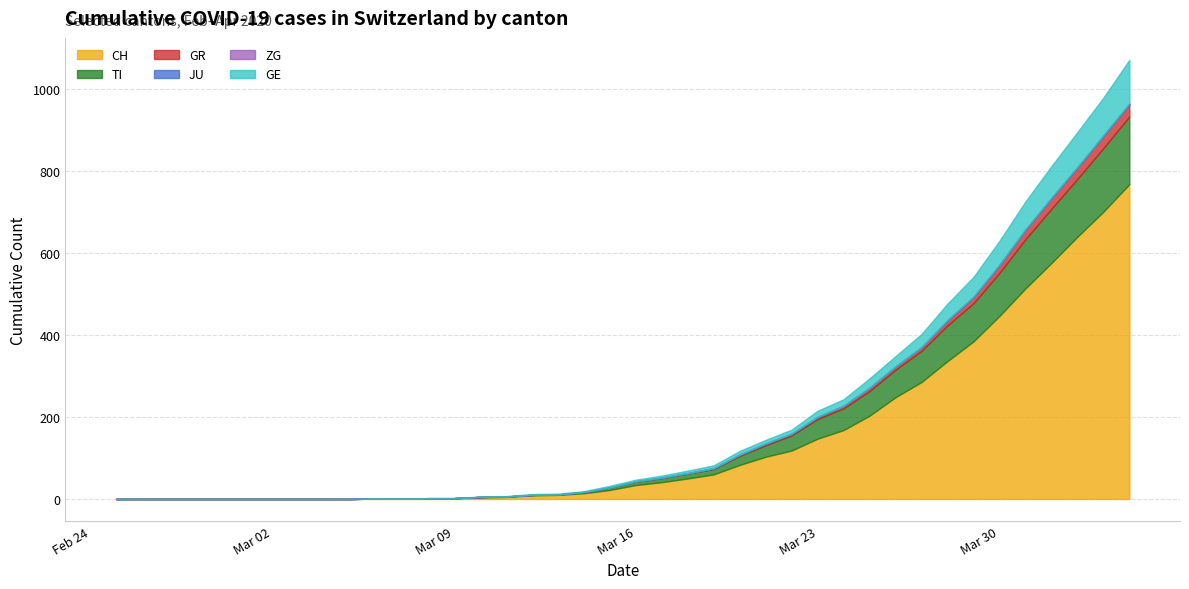

Reading right to left, transcribe all the data shown in this chart.

CH: 2020-04-04=767	2020-04-03=700	2020-04-02=639	2020-04-01=575	2020-03-31=513	2020-03-30=446	2020-03-29=384	2020-03-28=336	2020-03-27=285	2020-03-26=248	2020-03-25=203	2020-03-24=168	2020-03-23=147	2020-03-22=118	2020-03-21=103	2020-03-20=83	2020-03-19=60	2020-03-18=50	2020-03-17=41	2020-03-16=34	2020-03-15=22	2020-03-14=14	2020-03-13=10	2020-03-12=9	2020-03-11=5	2020-03-10=4	2020-03-09=2	2020-03-08=2	2020-03-07=1	2020-03-06=1	2020-03-05=0	2020-03-04=0	2020-03-03=0	2020-03-02=0	2020-03-01=0	2020-02-29=0	2020-02-28=0	2020-02-27=0	2020-02-26=0	2020-02-25=0
TI: 2020-04-04=165	2020-04-03=155	2020-04-02=141	2020-04-01=132	2020-03-31=120	2020-03-30=105	2020-03-29=93	2020-03-28=87	2020-03-27=76	2020-03-26=67	2020-03-25=60	2020-03-24=53	2020-03-23=48	2020-03-22=37	2020-03-21=28	2020-03-20=22	2020-03-19=13	2020-03-18=12	2020-03-17=10	2020-03-16=8	2020-03-15=6	2020-03-14=3	2020-03-13=1	2020-03-12=1	2020-03-11=1	2020-03-10=1	2020-03-09=0	2020-03-08=0	2020-03-07=0	2020-03-06=0	2020-03-05=0	2020-03-04=0	2020-03-03=0	2020-03-02=0	2020-03-01=0	2020-02-29=0	2020-02-28=0	2020-02-27=0	2020-02-26=0	2020-02-25=0
GR: 2020-04-04=30	2020-04-03=30	2020-04-02=28	2020-04-01=26	2020-03-31=23	2020-03-30=19	2020-03-29=15	2020-03-28=12	2020-03-27=9	2020-03-26=8	2020-03-25=8	2020-03-24=6	2020-03-23=5	2020-03-22=4	2020-03-21=4	2020-03-20=3	2020-03-19=2	2020-03-18=1	2020-03-17=1	2020-03-16=1	2020-03-15=0	2020-03-14=0	2020-03-13=0	2020-03-12=0	2020-03-11=0	2020-03-10=0	2020-03-09=0	2020-03-08=0	2020-03-07=0	2020-03-06=0	2020-03-05=0	2020-03-04=0	2020-03-03=0	2020-03-02=0	2020-03-01=0	2020-02-29=0	2020-02-28=0	2020-02-27=0	2020-02-26=0	2020-02-25=0
JU: 2020-04-04=0	2020-04-03=0	2020-04-02=0	2020-04-01=0	2020-03-31=0	2020-03-30=0	2020-03-29=0	2020-03-28=0	2020-03-27=0	2020-03-26=0	2020-03-25=0	2020-03-24=0	2020-03-23=0	2020-03-22=0	2020-03-21=0	2020-03-20=0	2020-03-19=0	2020-03-18=0	2020-03-17=0	2020-03-16=0	2020-03-15=0	2020-03-14=0	2020-03-13=0	2020-03-12=0	2020-03-11=0	2020-03-10=0	2020-03-09=0	2020-03-08=0	2020-03-07=0	2020-03-06=0	2020-03-05=0	2020-03-04=0	2020-03-03=0	2020-03-02=0	2020-03-01=0	2020-02-29=0	2020-02-28=0	2020-02-27=0	2020-02-26=0	2020-02-25=0
ZG: 2020-04-04=2	2020-04-03=1	2020-04-02=1	2020-04-01=1	2020-03-31=1	2020-03-30=1	2020-03-29=1	2020-03-28=1	2020-03-27=0	2020-03-26=0	2020-03-25=0	2020-03-24=0	2020-03-23=0	2020-03-22=0	2020-03-21=0	2020-03-20=0	2020-03-19=0	2020-03-18=0	2020-03-17=0	2020-03-16=0	2020-03-15=0	2020-03-14=0	2020-03-13=0	2020-03-12=0	2020-03-11=0	2020-03-10=0	2020-03-09=0	2020-03-08=0	2020-03-07=0	2020-03-06=0	2020-03-05=0	2020-03-04=0	2020-03-03=0	2020-03-02=0	2020-03-01=0	2020-02-29=0	2020-02-28=0	2020-02-27=0	2020-02-26=0	2020-02-25=0
GE: 2020-04-04=106	2020-04-03=92	2020-04-02=85	2020-04-01=77	2020-03-31=68	2020-03-30=58	2020-03-29=48	2020-03-28=40	2020-03-27=32	2020-03-26=25	2020-03-25=23	2020-03-24=16	2020-03-23=15	2020-03-22=10	2020-03-21=9	2020-03-20=9	2020-03-19=7	2020-03-18=6	2020-03-17=5	2020-03-16=4	2020-03-15=4	2020-03-14=2	2020-03-13=2	2020-03-12=2	2020-03-11=1	2020-03-10=1	2020-03-09=0	2020-03-08=0	2020-03-07=0	2020-03-06=0	2020-03-05=0	2020-03-04=0	2020-03-03=0	2020-03-02=0	2020-03-01=0	2020-02-29=0	2020-02-28=0	2020-02-27=0	2020-02-26=0	2020-02-25=0